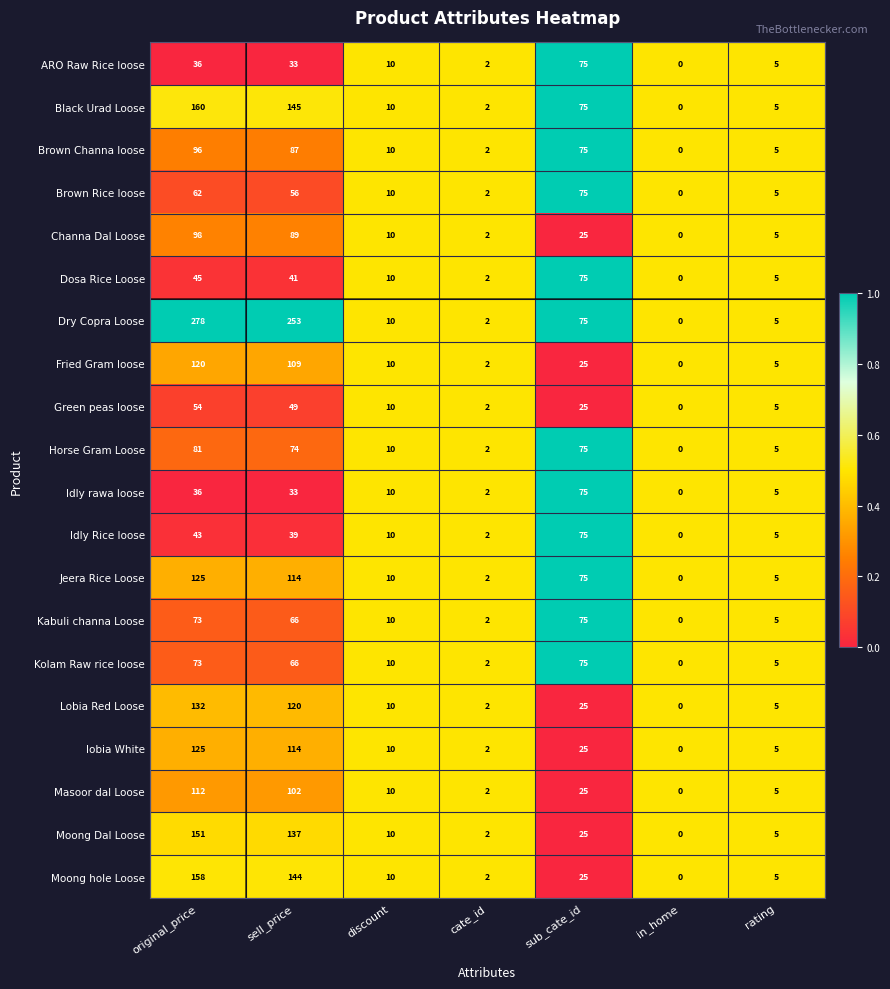

True or false: Kolam Raw rice loose has a value of 10 at discount.

True